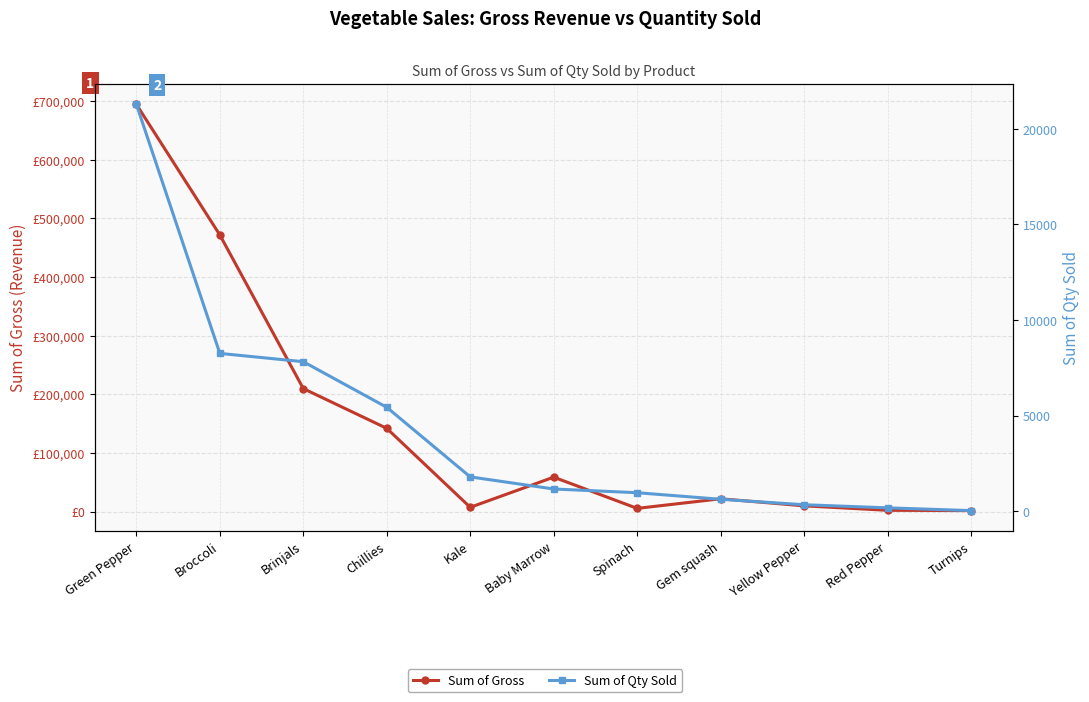

True or false: Sum of Gross has more than 0 interior local peaks.

True